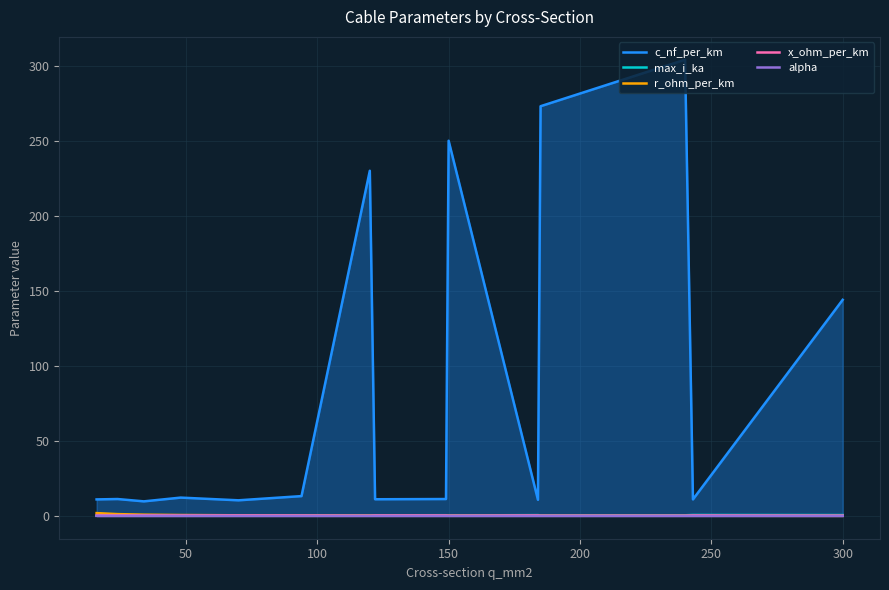

At how many categories does at least one series exceed 155?

4